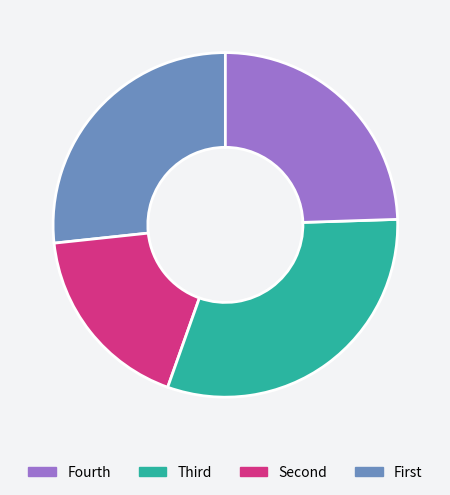

Does any single category account for the majority?

No